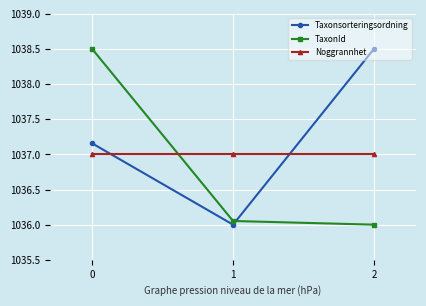

Between 0 and 1, which series saw the biggest shift?

TaxonId